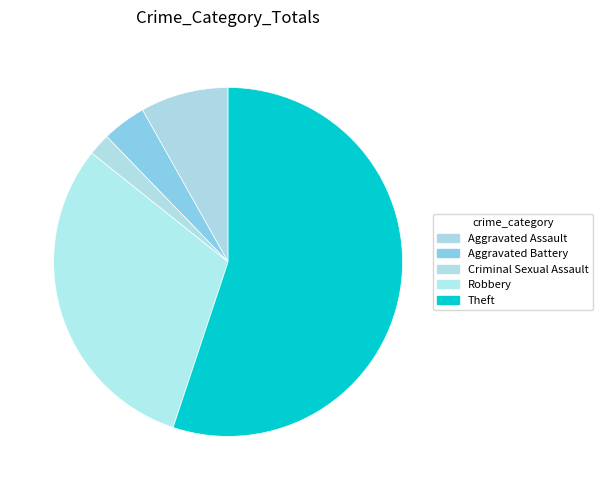

How many segments does this pie chart have?

5